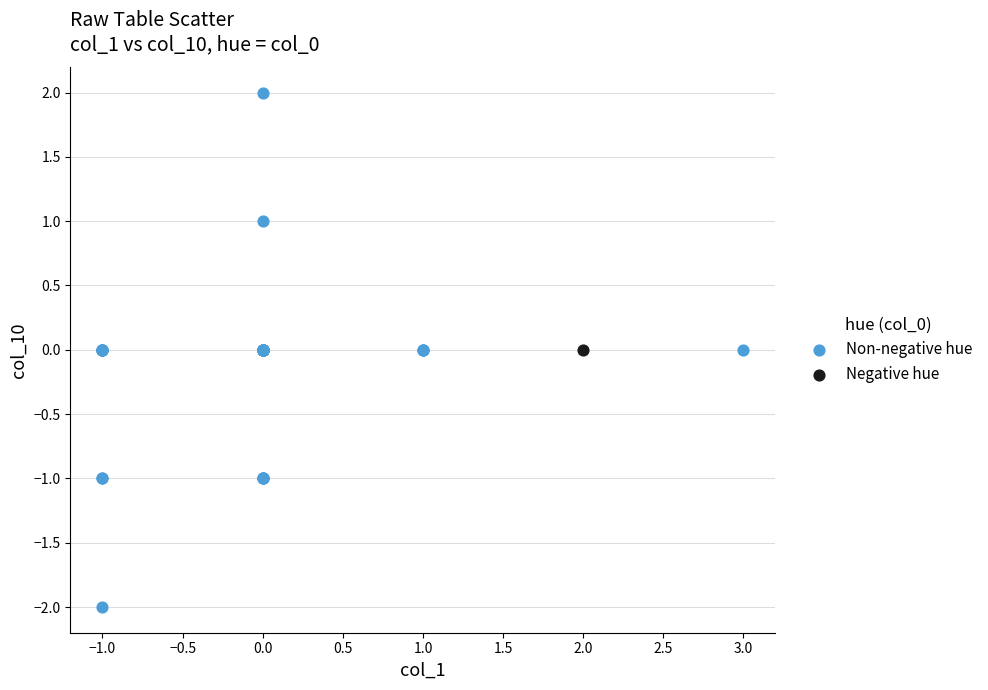

What are all the series names shown in the legend?

Non-negative hue, Negative hue